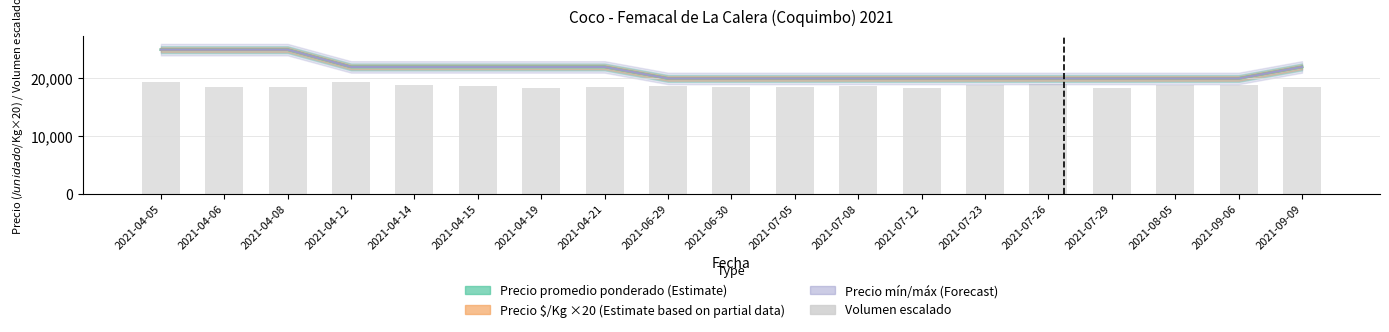

What is the label of the 8th bar from the right?

2021-07-08